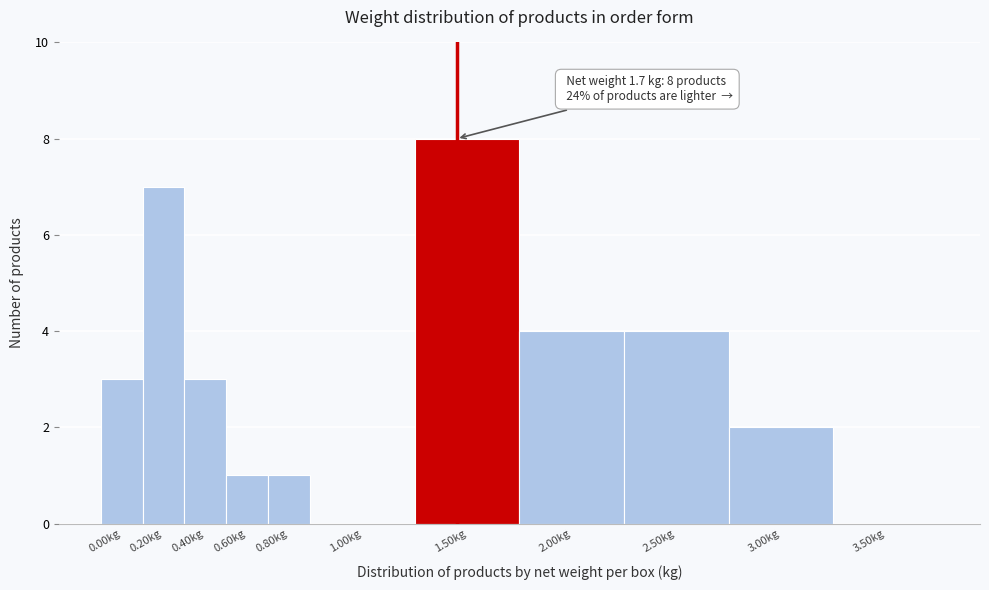

Reading left to right, extract all data points from this chart.

0.00kg=3	0.20kg=7	0.40kg=3	0.60kg=1	0.80kg=1	1.00kg=0	1.50kg=8	2.00kg=4	2.50kg=4	3.00kg=2	3.50kg=0